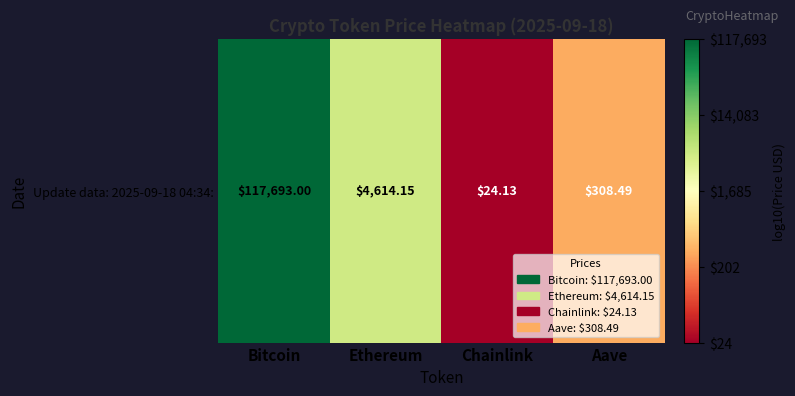

The value at Bitcoin is 2.7. True or false?

False